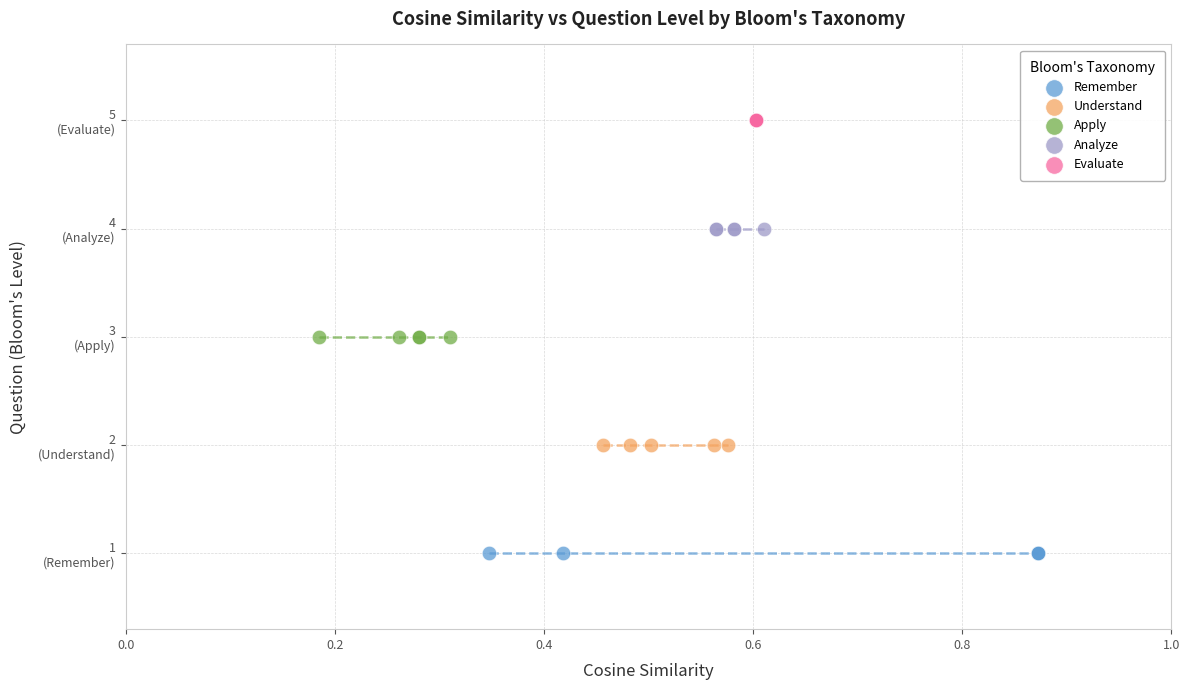

Which series reaches the minimum Y coordinate?

Remember